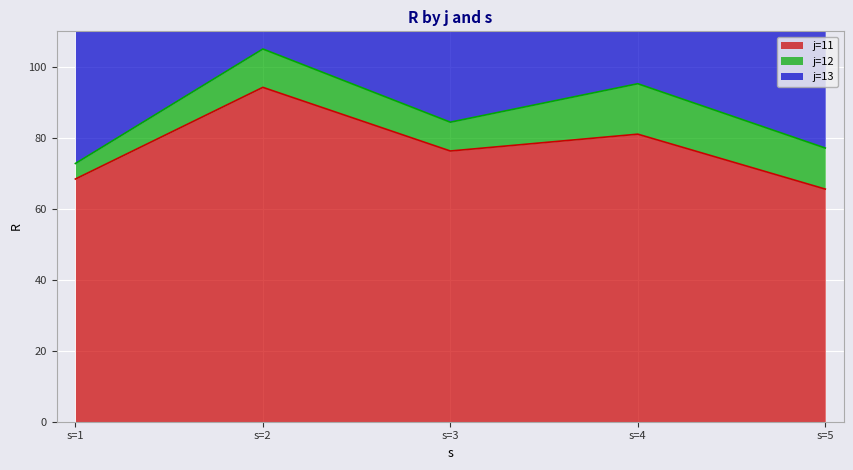

The value of j=13 at s=3 is 34.4. True or false?

True